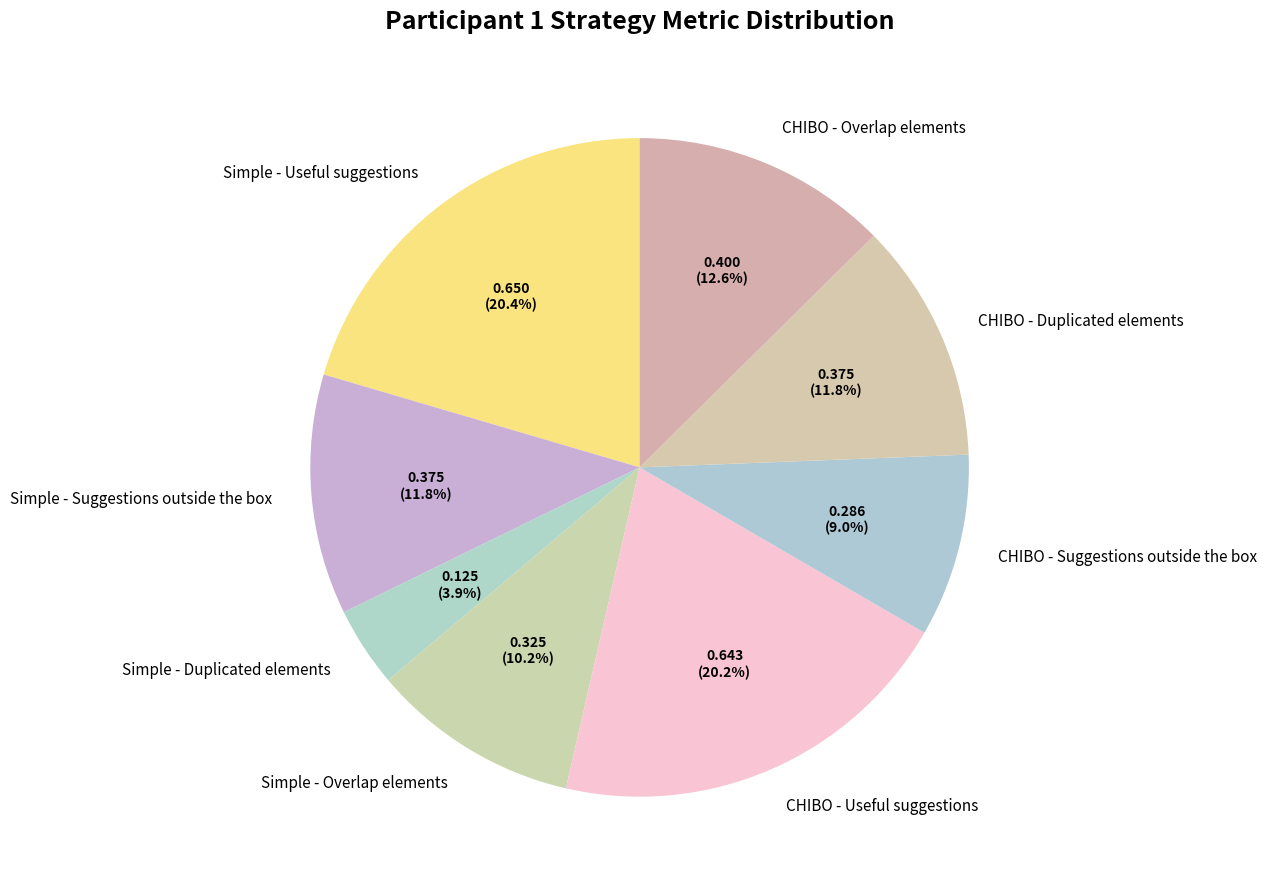

What is the smallest slice in the pie chart?

Simple - Duplicated elements